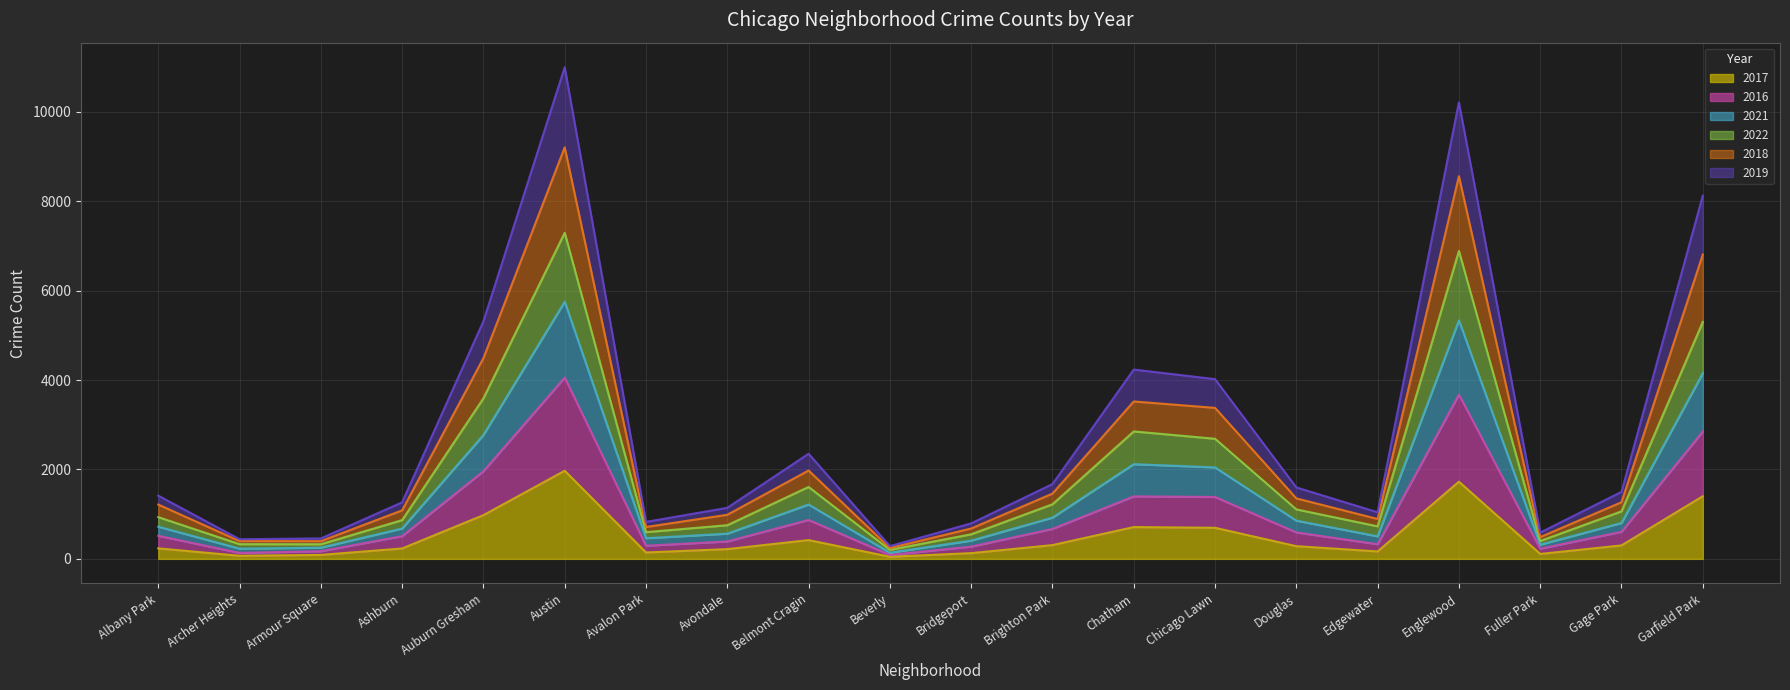

How many lines are shown in the chart?

6